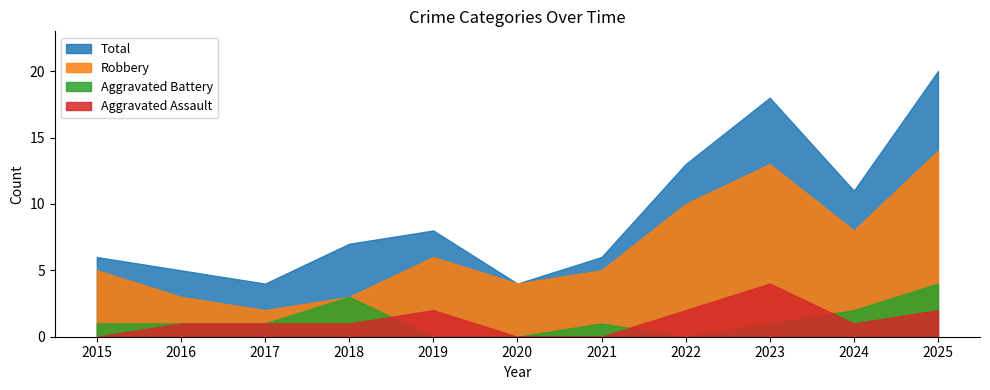

What is the maximum value for Robbery?

14